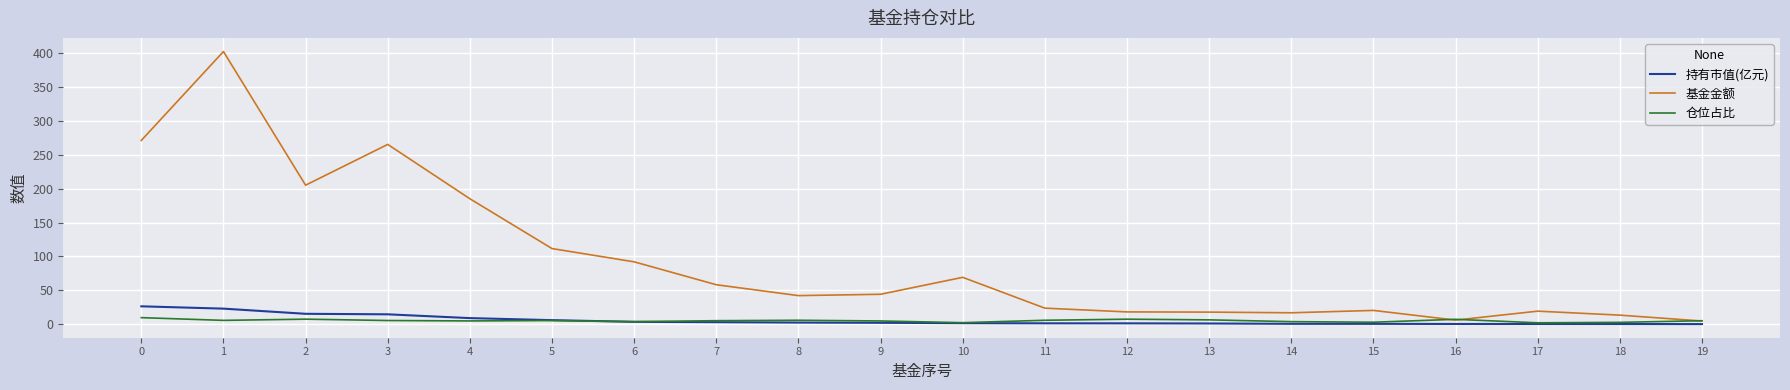

What is the difference between the highest and lowest values at 5?

106.2